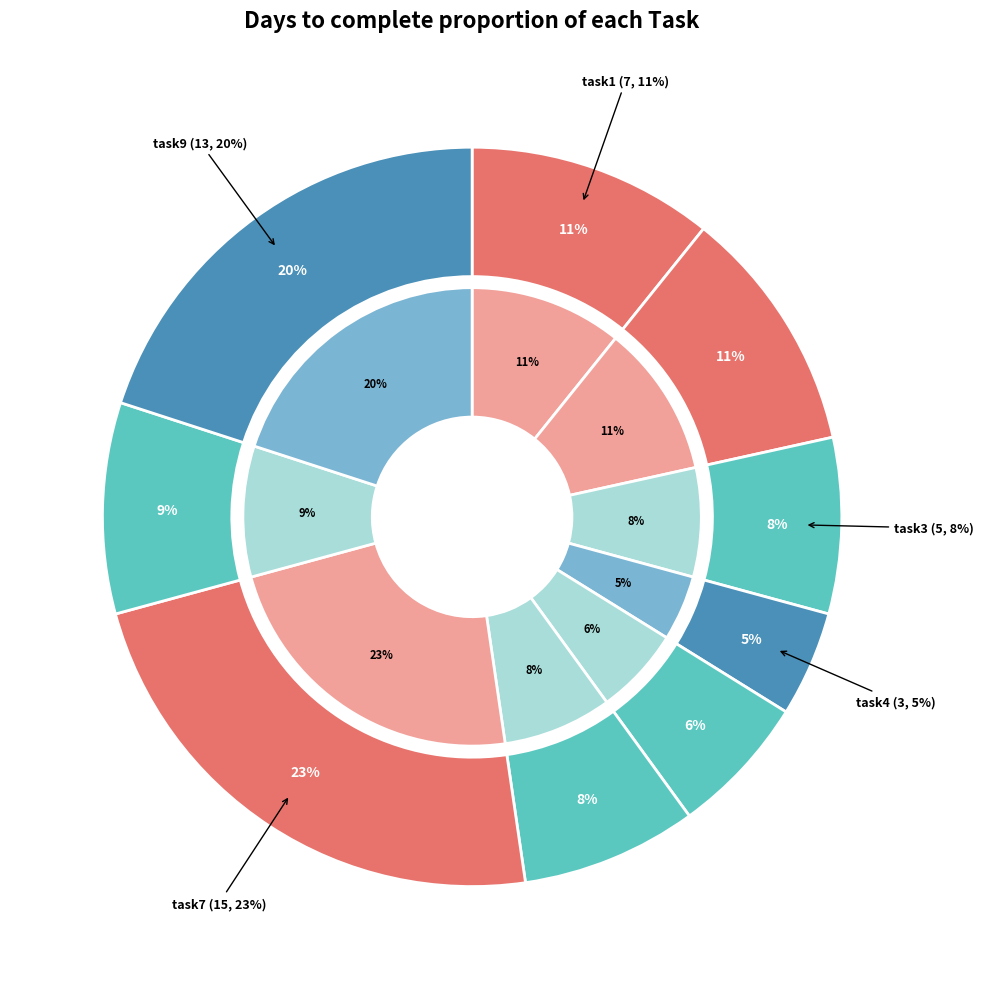

What is the largest slice in the pie chart?

7